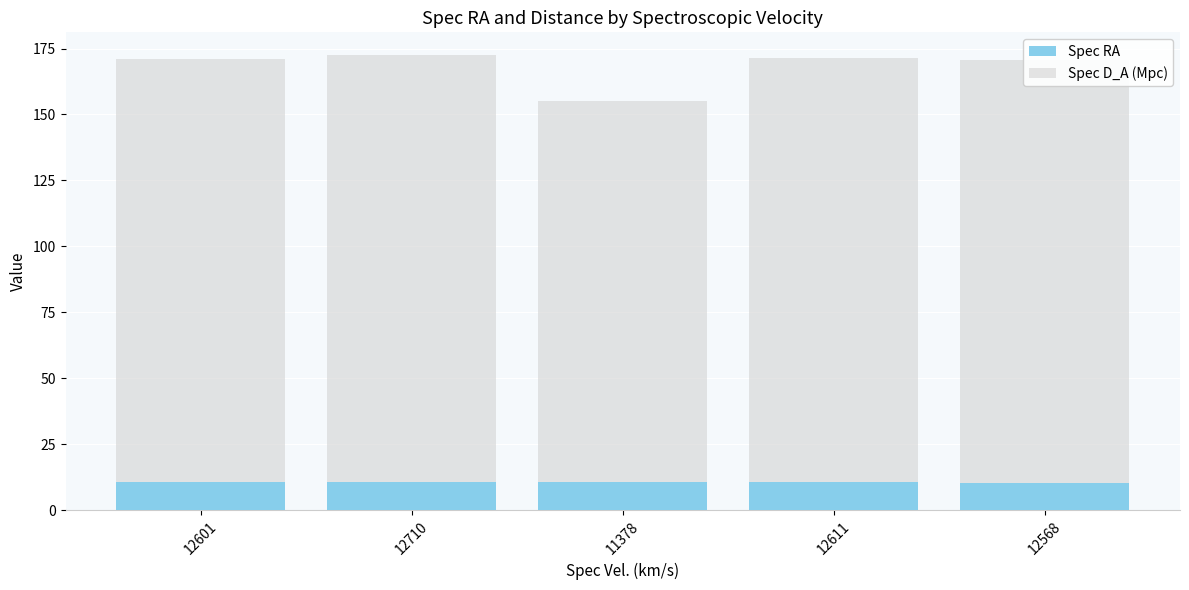

The value of Spec D_A (Mpc) at 11378 is 155.2. True or false?

True